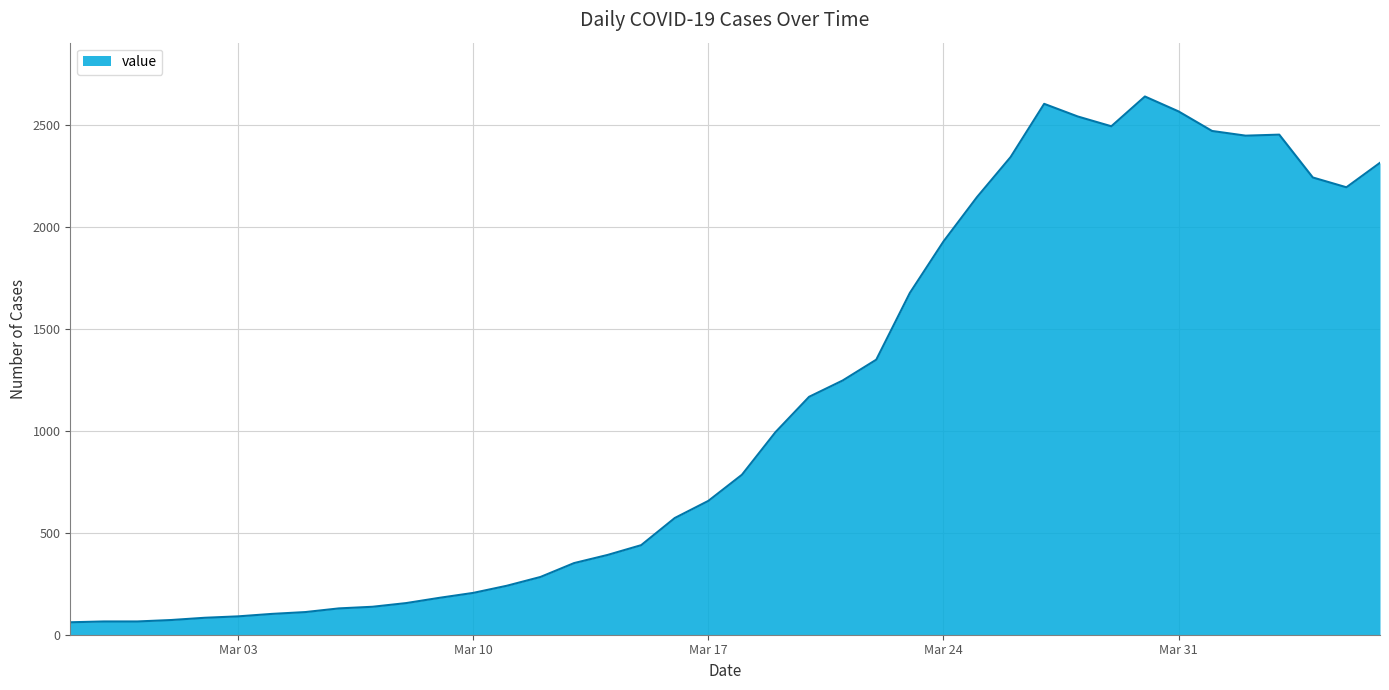

What is the maximum value shown in the chart?

2638